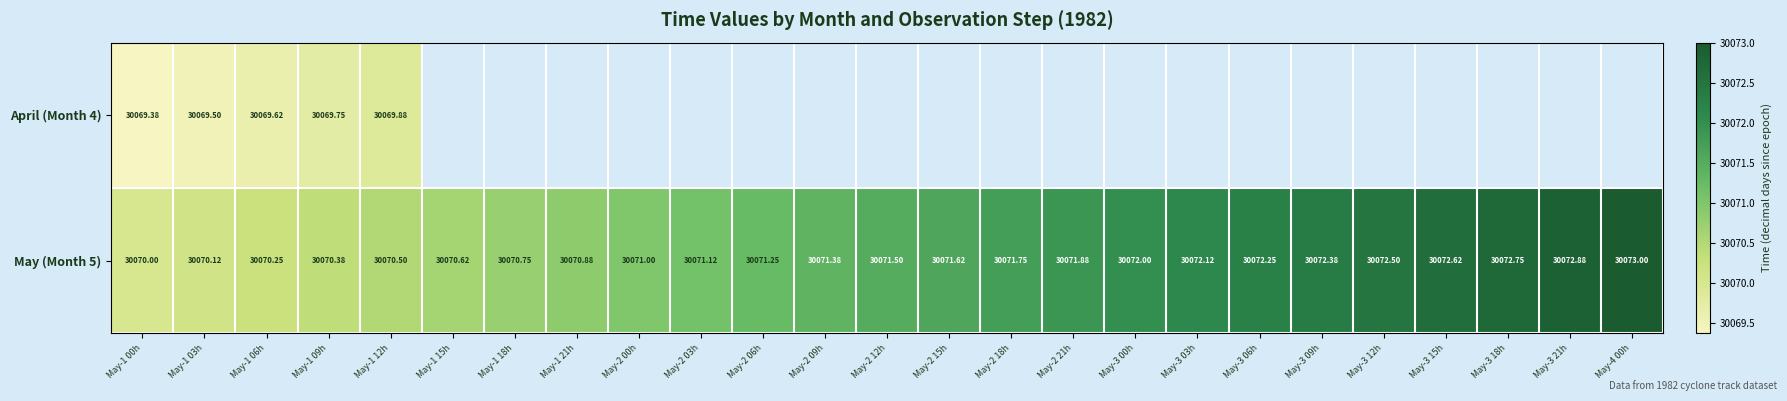

Which series has the largest total across all categories?

May (Month 5)